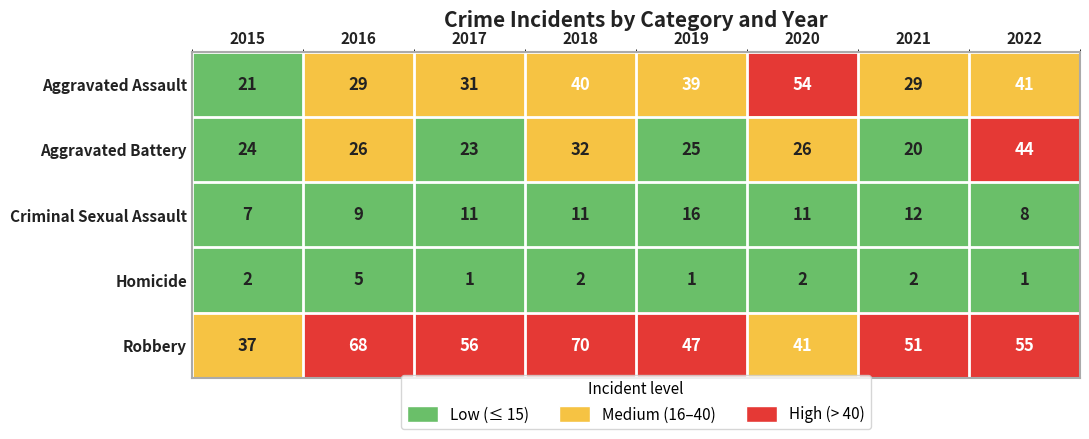

What is the difference between the maximum and minimum values in the Criminal Sexual Assault series?

9